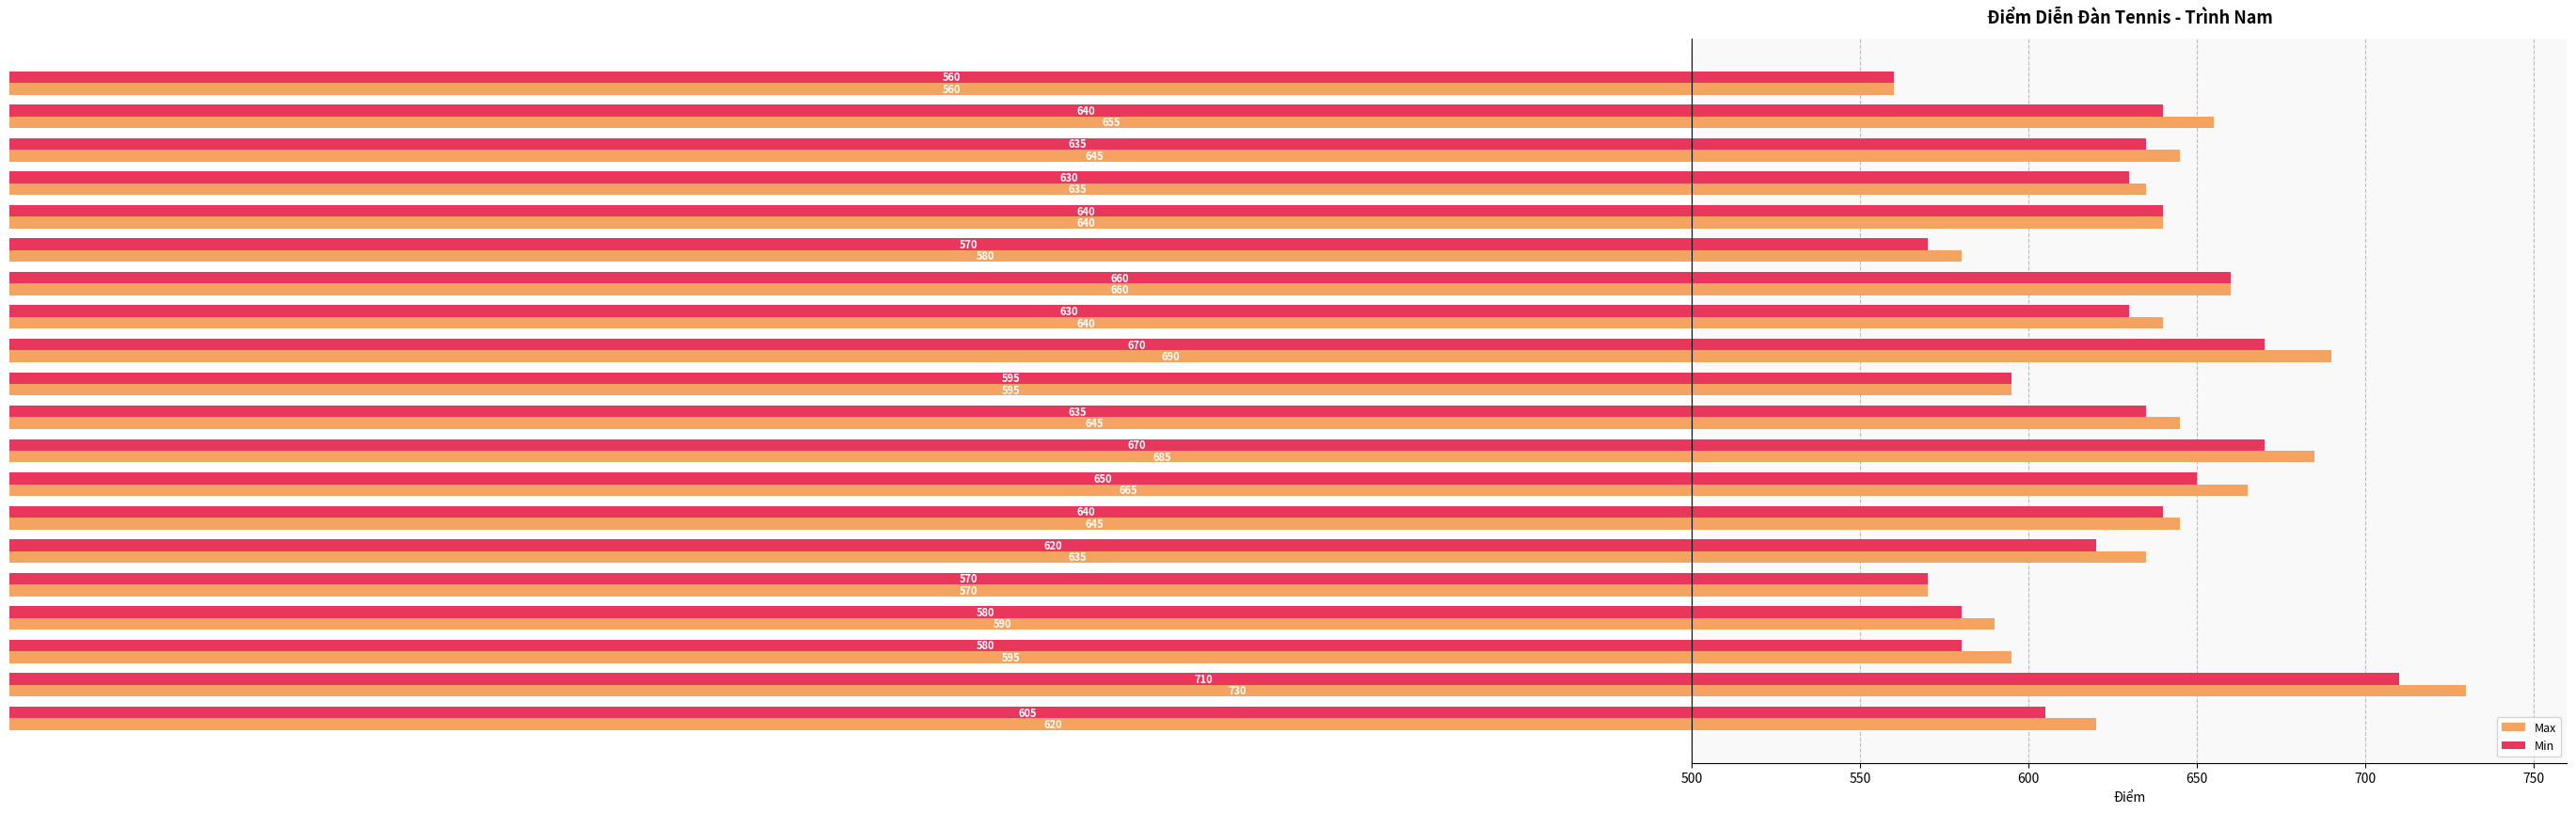

At which category is the sum across all series the highest?

Lan Châu